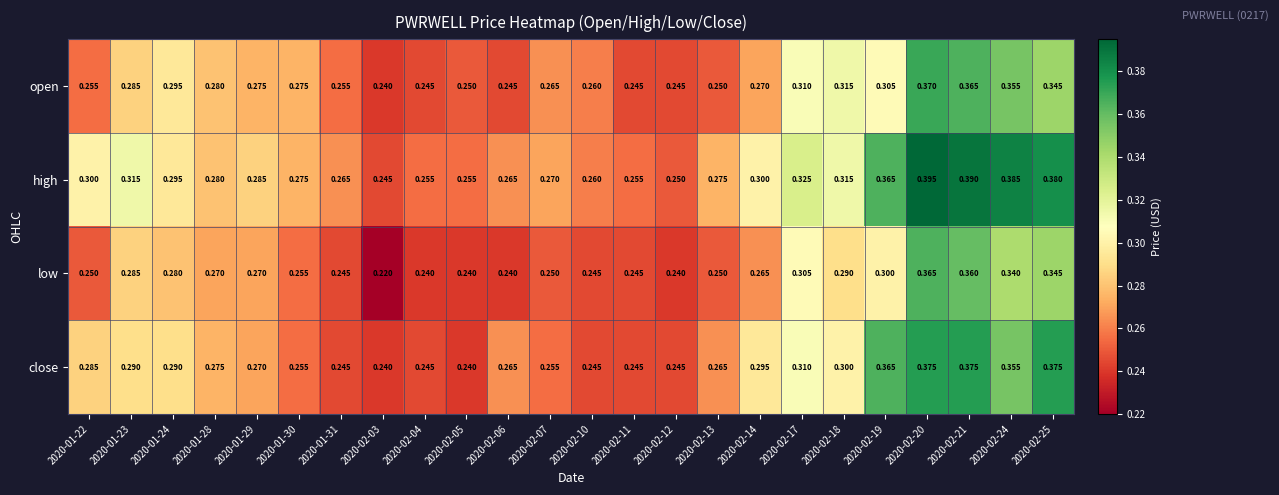

Which series has the largest total across all categories?

high